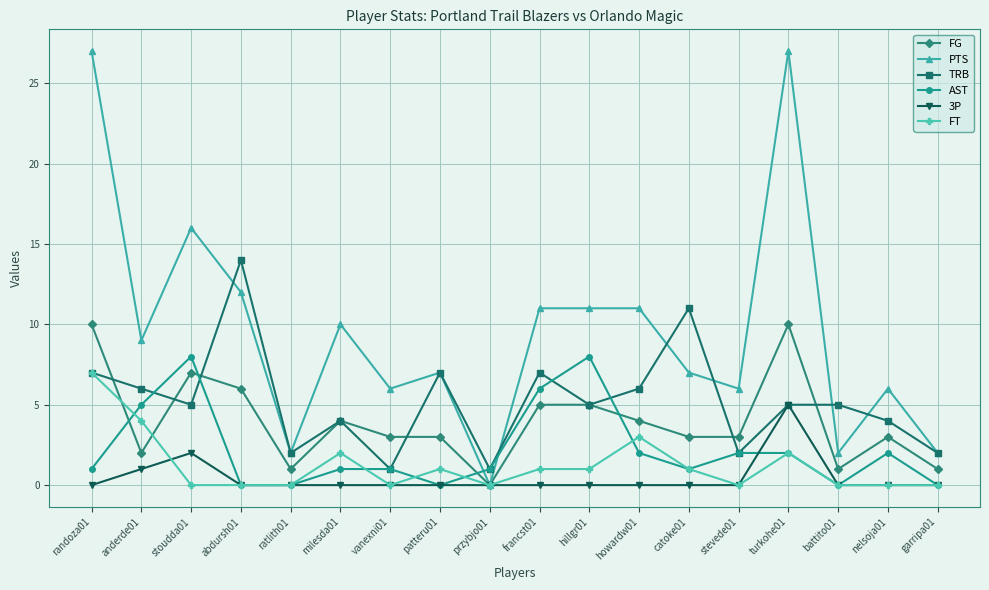

Reading right to left, extract all data points from this chart.

FG: garripa01=1	nelsoja01=3	battito01=1	turkohe01=10	stevede01=3	catoke01=3	howardw01=4	hillgr01=5	francst01=5	przybjo01=0	patteru01=3	vanexni01=3	milesda01=4	ratlith01=1	abdursh01=6	stoudda01=7	anderde01=2	randoza01=10
PTS: garripa01=2	nelsoja01=6	battito01=2	turkohe01=27	stevede01=6	catoke01=7	howardw01=11	hillgr01=11	francst01=11	przybjo01=0	patteru01=7	vanexni01=6	milesda01=10	ratlith01=2	abdursh01=12	stoudda01=16	anderde01=9	randoza01=27
TRB: garripa01=2	nelsoja01=4	battito01=5	turkohe01=5	stevede01=2	catoke01=11	howardw01=6	hillgr01=5	francst01=7	przybjo01=1	patteru01=7	vanexni01=1	milesda01=4	ratlith01=2	abdursh01=14	stoudda01=5	anderde01=6	randoza01=7
AST: garripa01=0	nelsoja01=2	battito01=0	turkohe01=2	stevede01=2	catoke01=1	howardw01=2	hillgr01=8	francst01=6	przybjo01=1	patteru01=0	vanexni01=1	milesda01=1	ratlith01=0	abdursh01=0	stoudda01=8	anderde01=5	randoza01=1
3P: garripa01=0	nelsoja01=0	battito01=0	turkohe01=5	stevede01=0	catoke01=0	howardw01=0	hillgr01=0	francst01=0	przybjo01=0	patteru01=0	vanexni01=0	milesda01=0	ratlith01=0	abdursh01=0	stoudda01=2	anderde01=1	randoza01=0
FT: garripa01=0	nelsoja01=0	battito01=0	turkohe01=2	stevede01=0	catoke01=1	howardw01=3	hillgr01=1	francst01=1	przybjo01=0	patteru01=1	vanexni01=0	milesda01=2	ratlith01=0	abdursh01=0	stoudda01=0	anderde01=4	randoza01=7